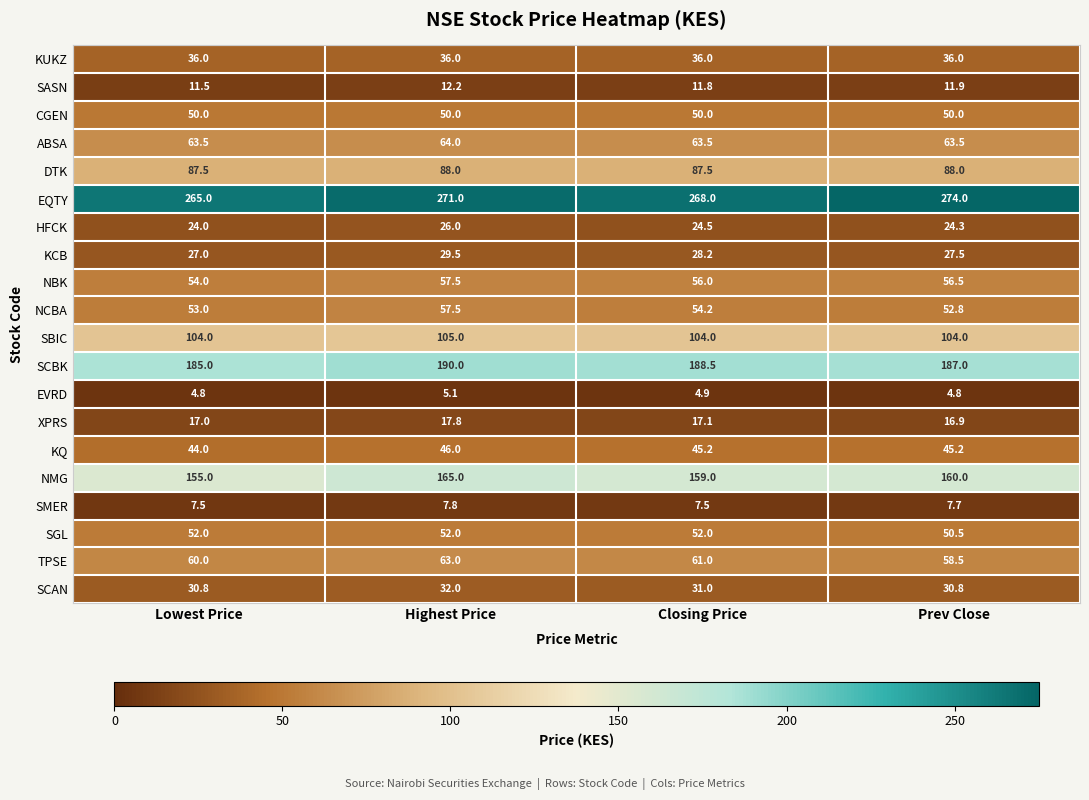

Rank the series at Closing Price from lowest to highest value.

EVRD, SMER, SASN, XPRS, HFCK, KCB, SCAN, KUKZ, KQ, CGEN, SGL, NCBA, NBK, TPSE, ABSA, DTK, SBIC, NMG, SCBK, EQTY